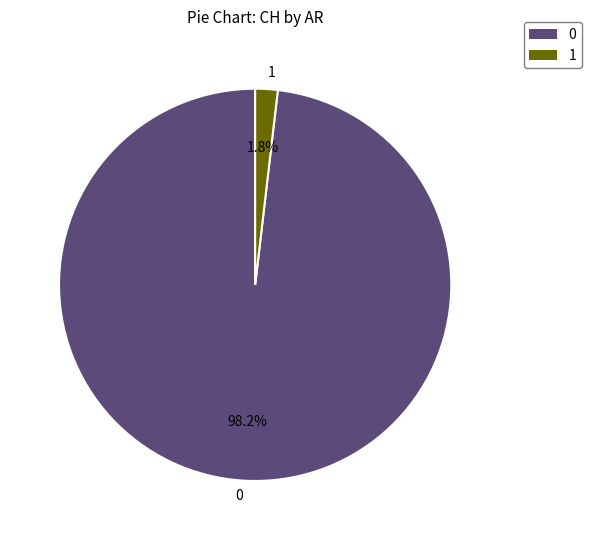

To the nearest percent, what is the average slice percentage?

50%